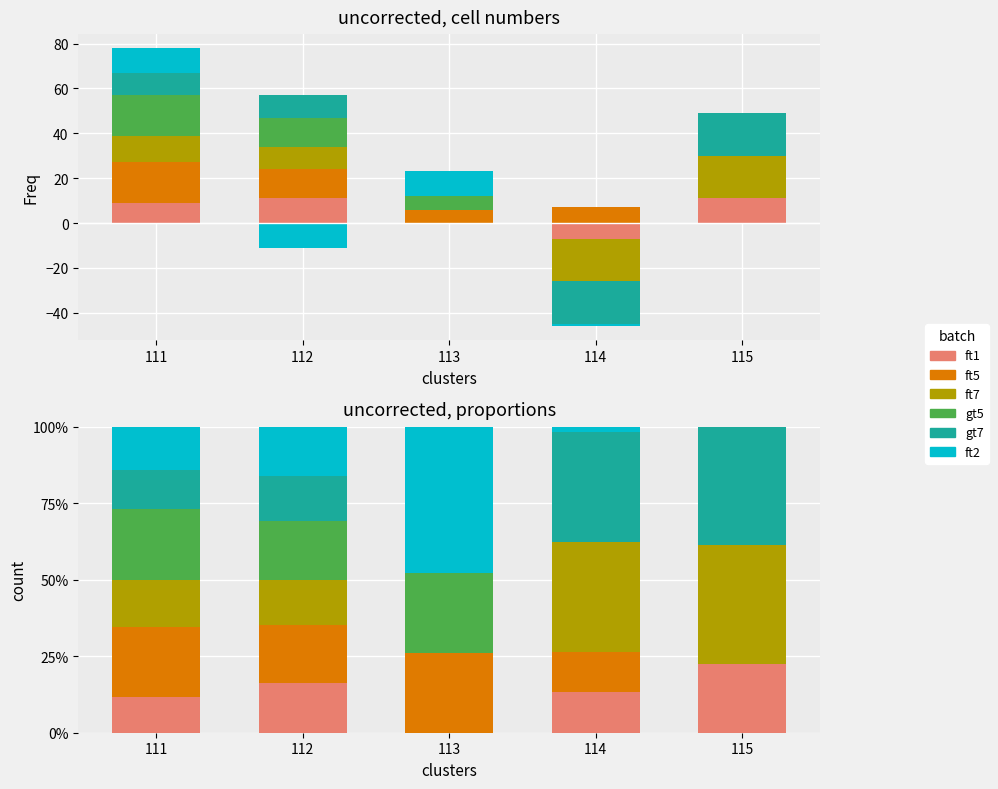

Rank the series at 111 from lowest to highest value.

ft1, gt7, ft2, ft7, ft5, gt5